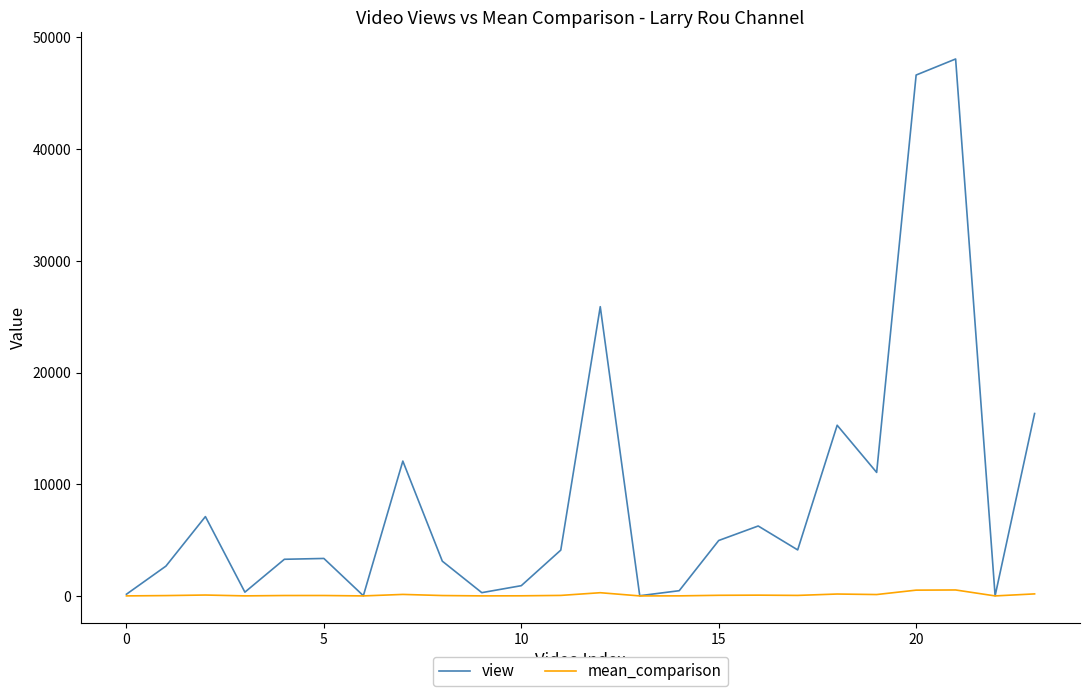

Which series has the largest range (max minus min)?

view